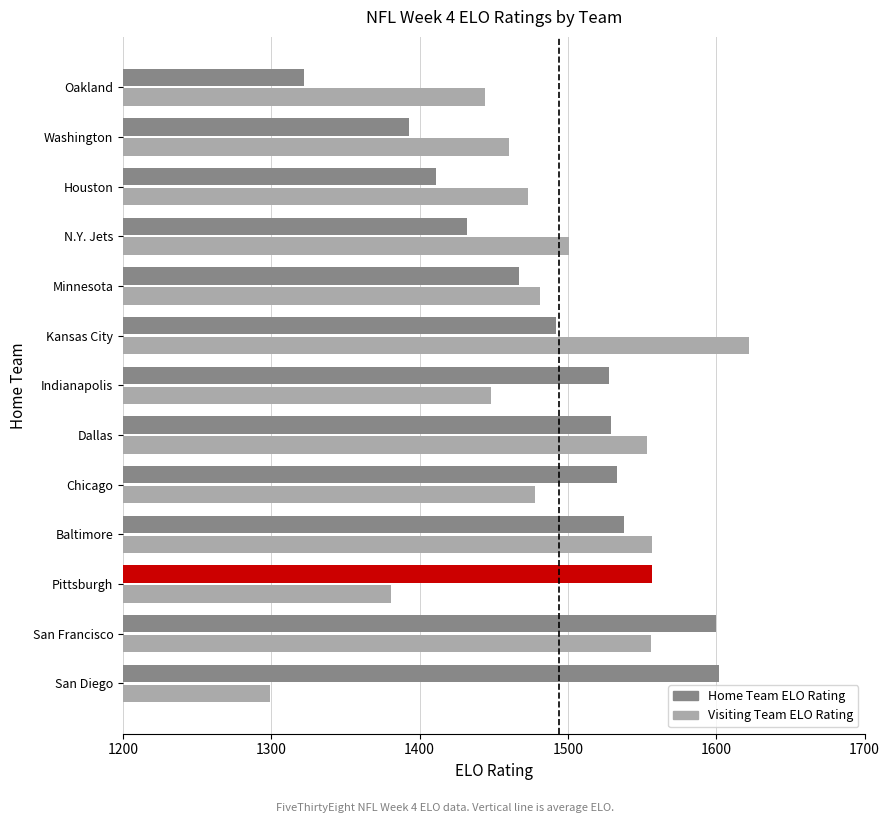

Rank the series at San Diego from lowest to highest value.

Visiting Team ELO Rating, Home Team ELO Rating